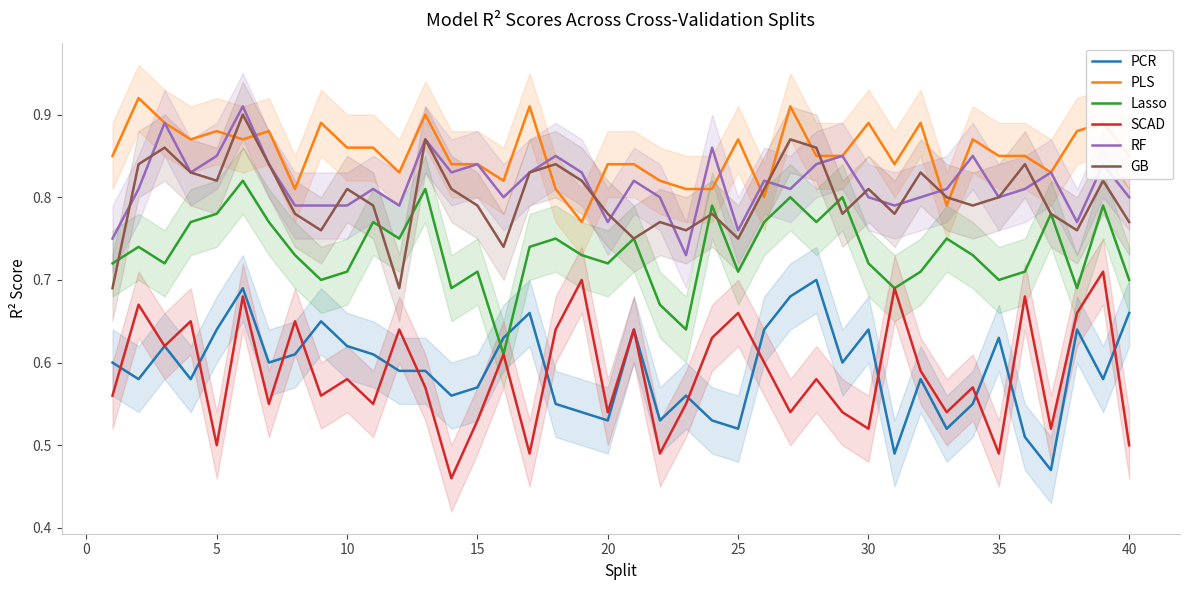

True or false: SCAD and GB intersect in this chart.

False